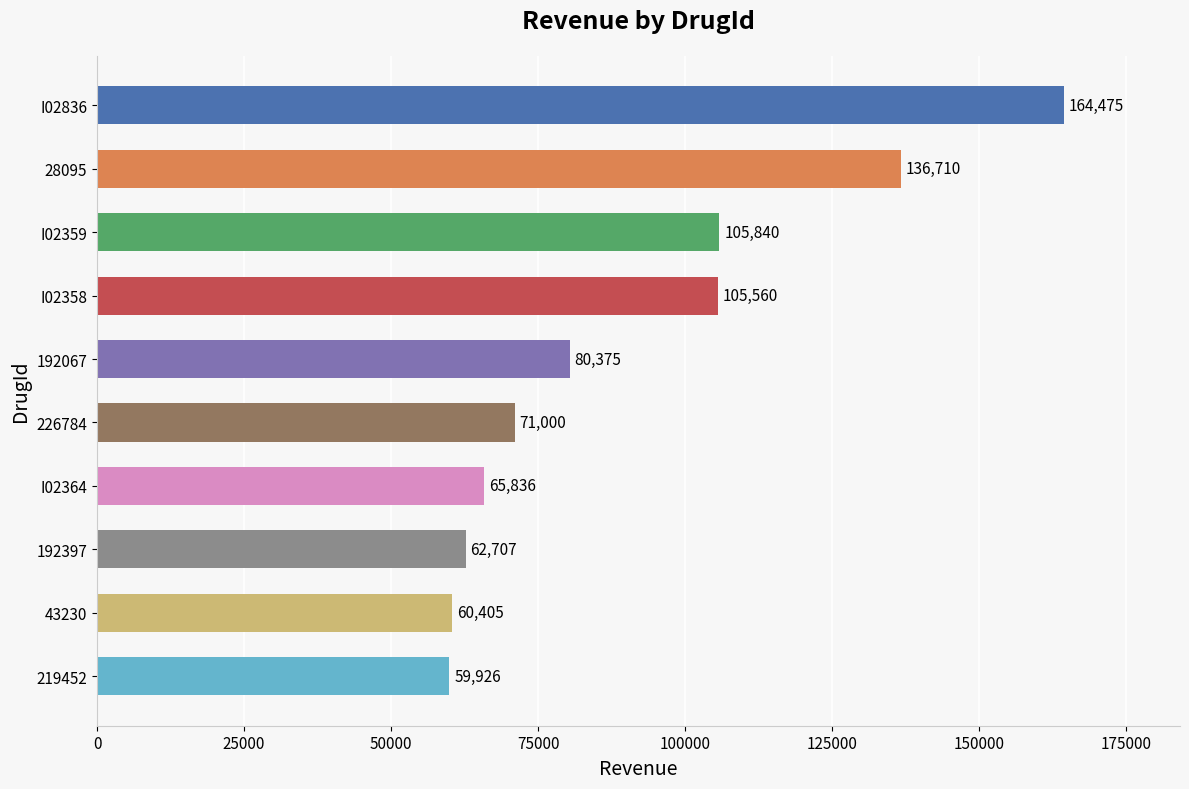

Reading top to bottom, extract all data points from this chart.

I02836=164475	28095=136710	I02359=105840	I02358=105560	192067=80375	226784=71000	I02364=65836	192397=62707	43230=60405	219452=59926